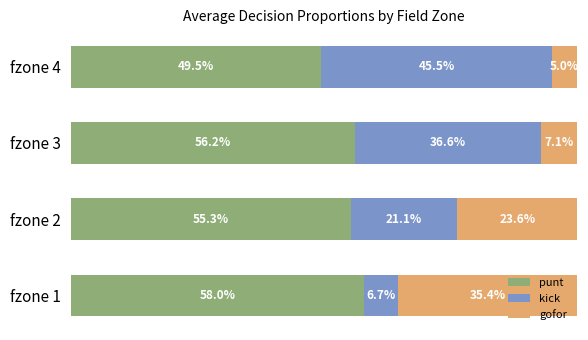

What are all the series names shown in the legend?

punt, kick, gofor